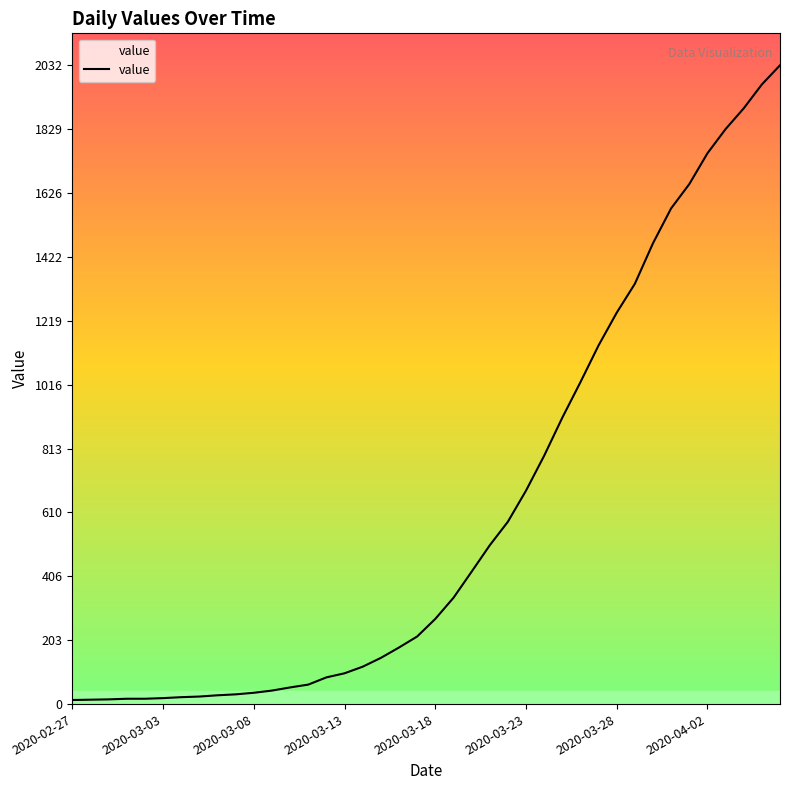

What is the difference between the maximum and minimum values?

2019